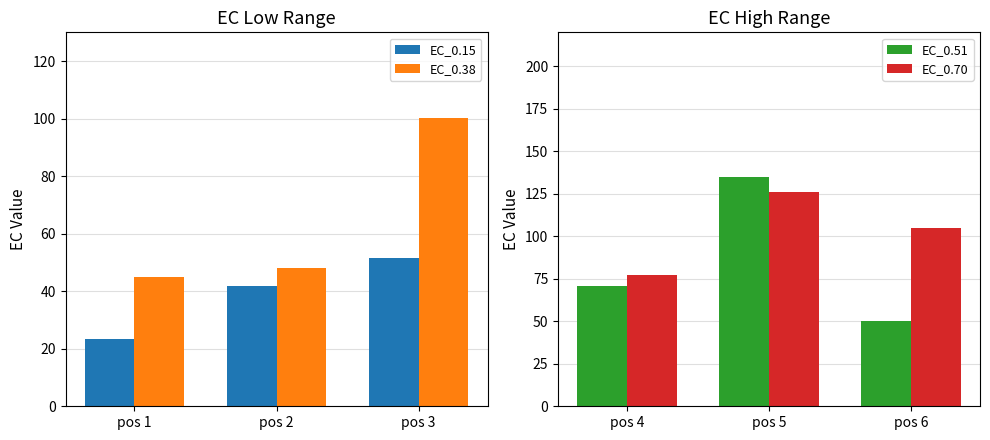

Count the number of data series in this chart.

4